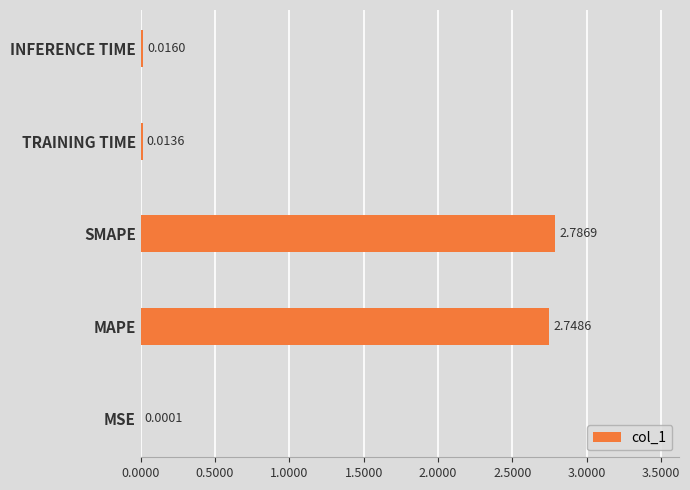

Where is the data nearest to the value 1?

INFERENCE TIME